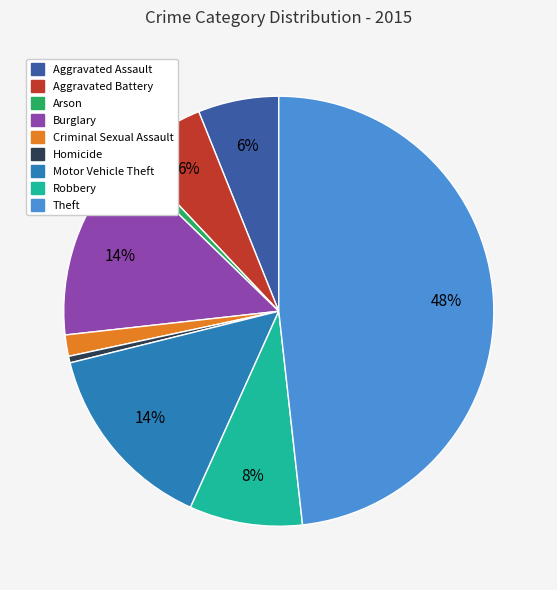

What percentage is the Aggravated Assault slice, to the nearest percent?

6%